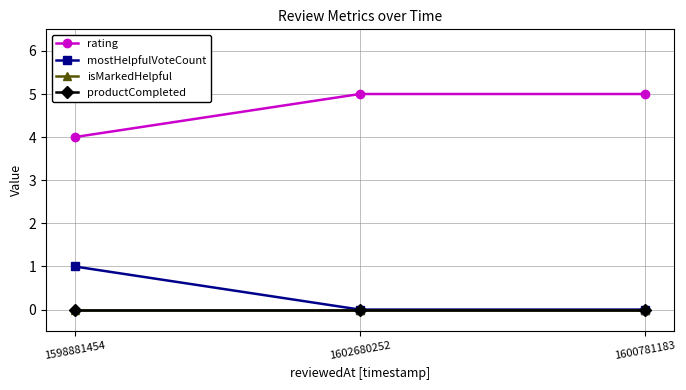

Is the value of isMarkedHelpful at 1602680252 greater than the value of mostHelpfulVoteCount at 1598881454?

No